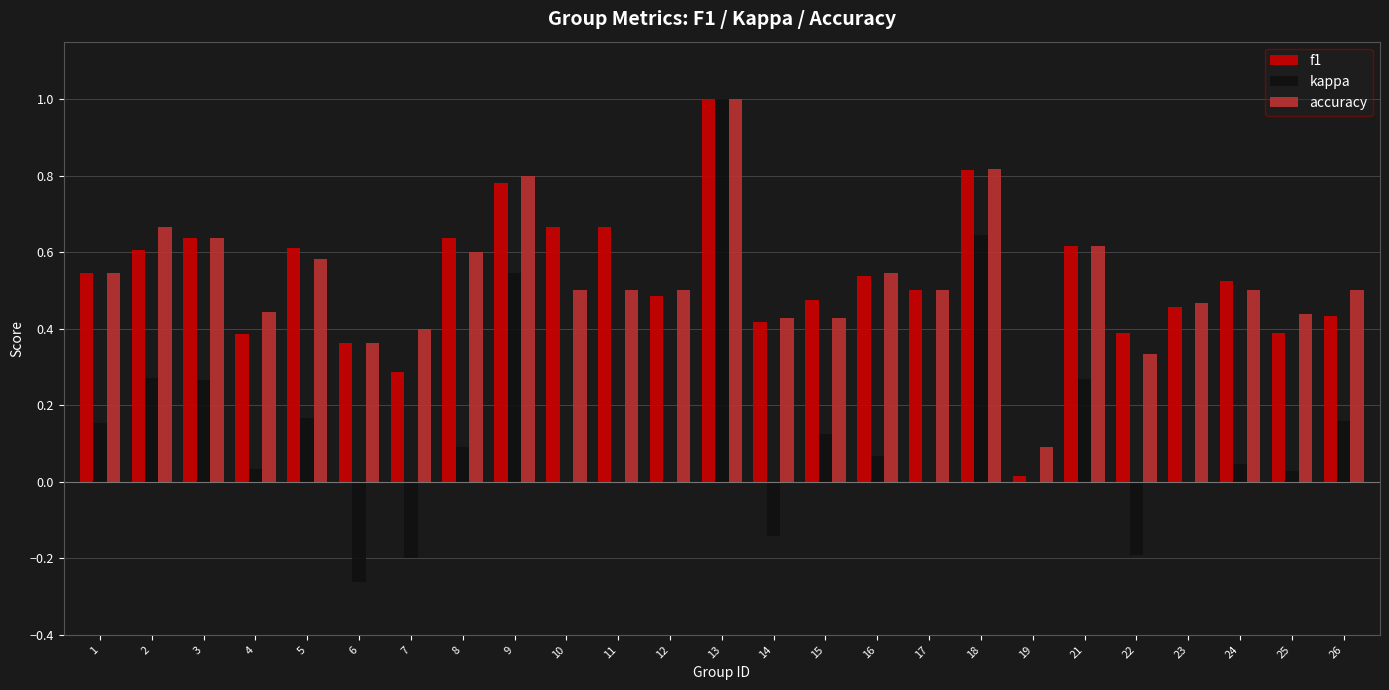

Which category has the highest value in the kappa series?

13